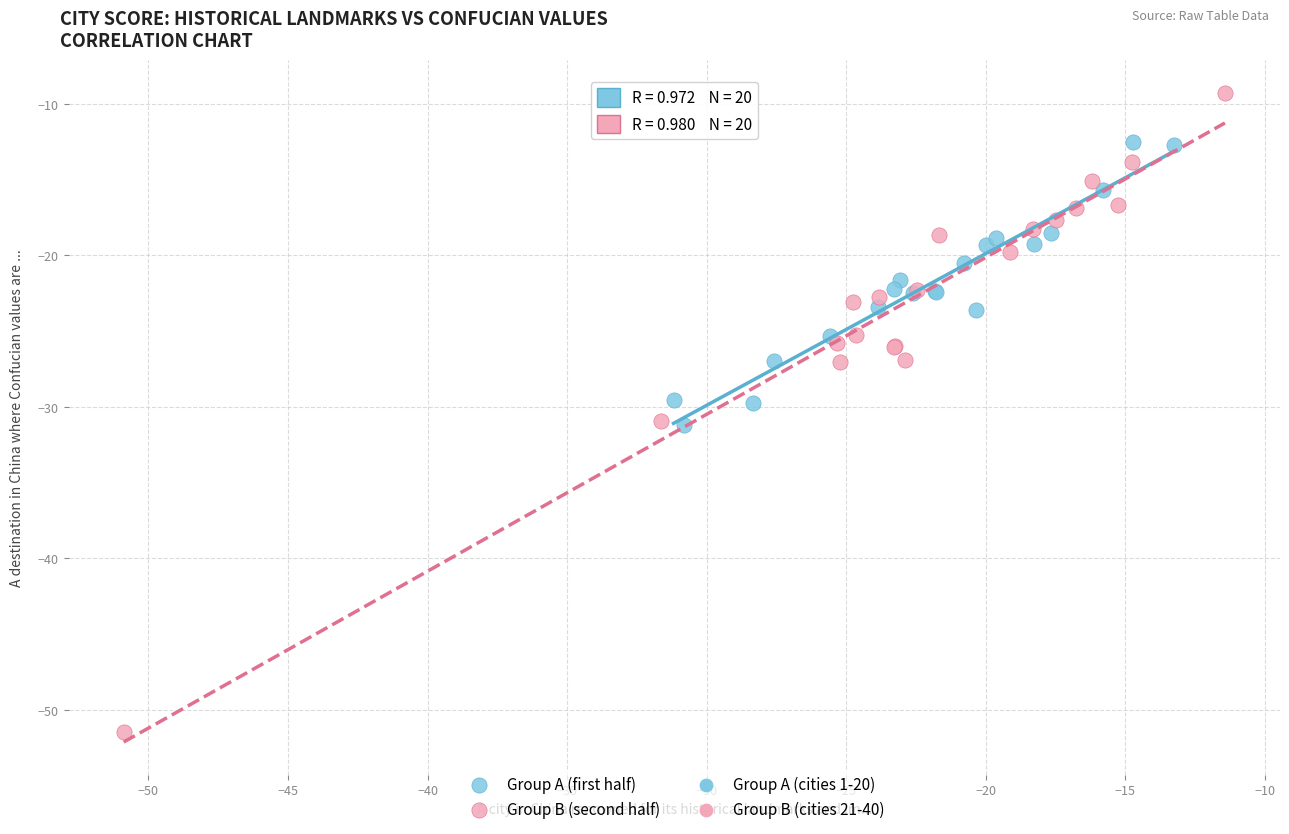

Which series contains the lowest Y value?

Group B (second half)